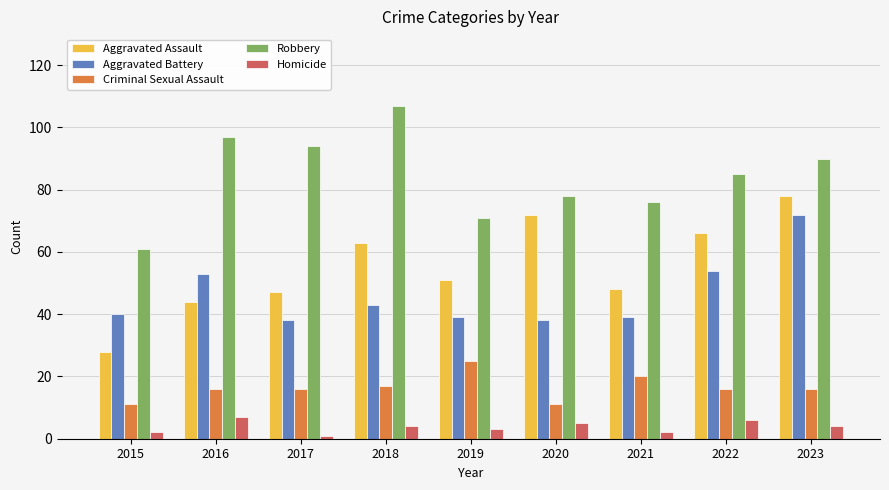

What is the spread (max minus min) of values at 2023?

86